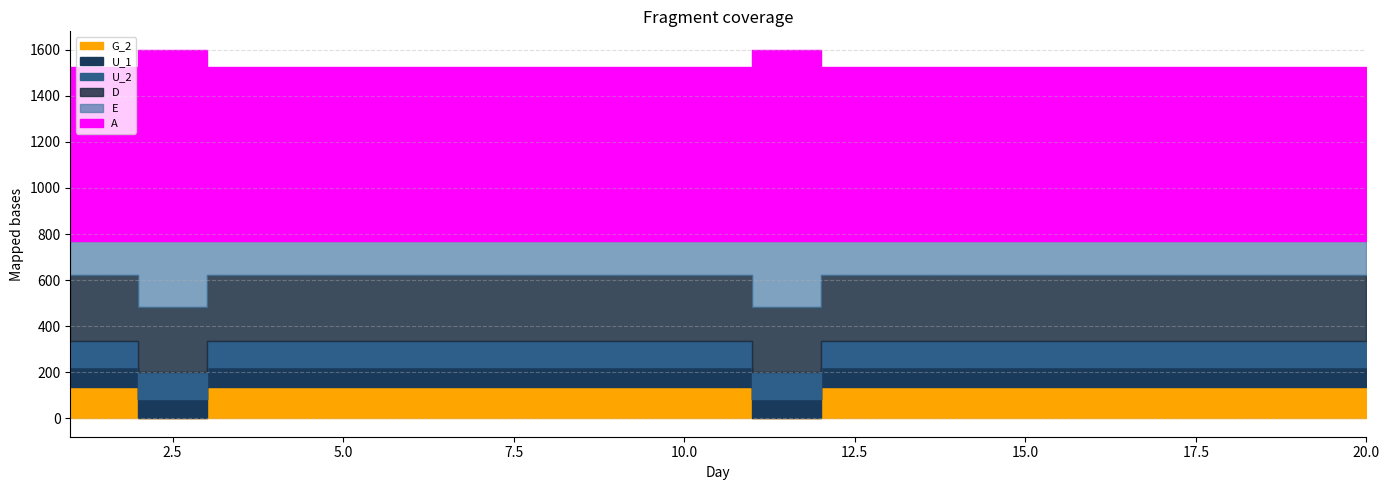

True or false: G_2 and D cross at least once.

False